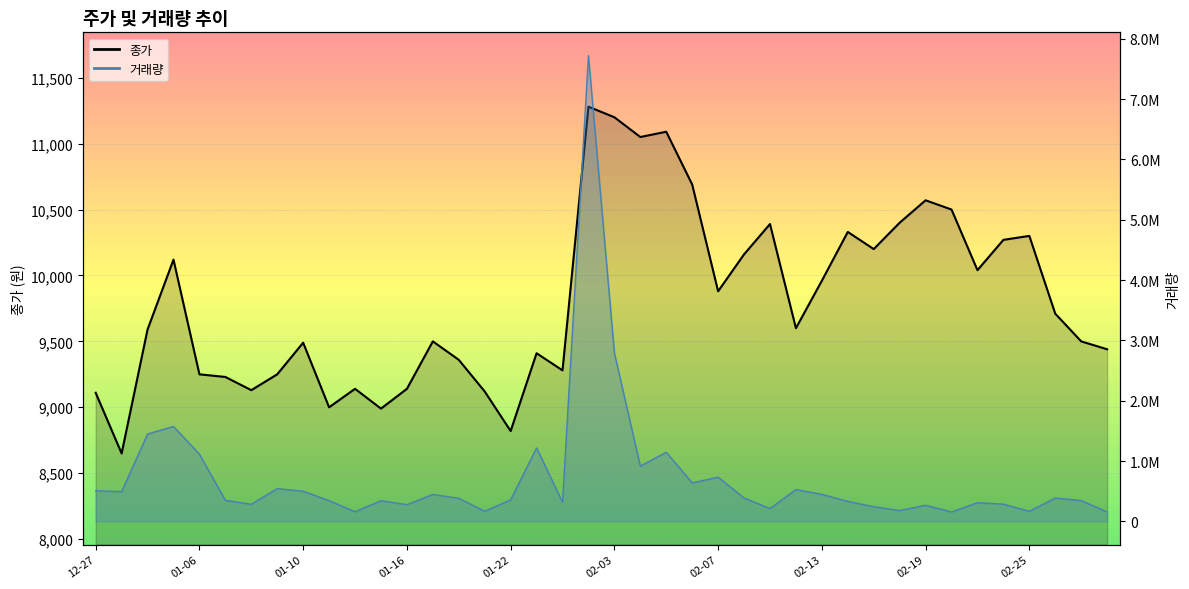

Reading left to right, what are all the values shown in this chart?

종가: 9110	8650	9590	10120	9250	9230	9130	9250	9490	9000	9140	8990	9140	9500	9360	9120	8820	9410	9280	11280	11200	11050	11090	10690	9880	10160	10390	9600	9960	10330	10200	10400	10570	10500	10040	10270	10300	9710	9500	9440
거래량: 505936	493295	1447519	1572874	1114507	348342	283715	543060	499261	343078	160240	342485	276476	446237	382194	168351	357257	1217499	316411	7719050	2789910	916247	1145245	638465	732223	388353	212347	527534	447983	331556	242616	179617	267134	155881	310249	284682	167384	387036	344702	156456